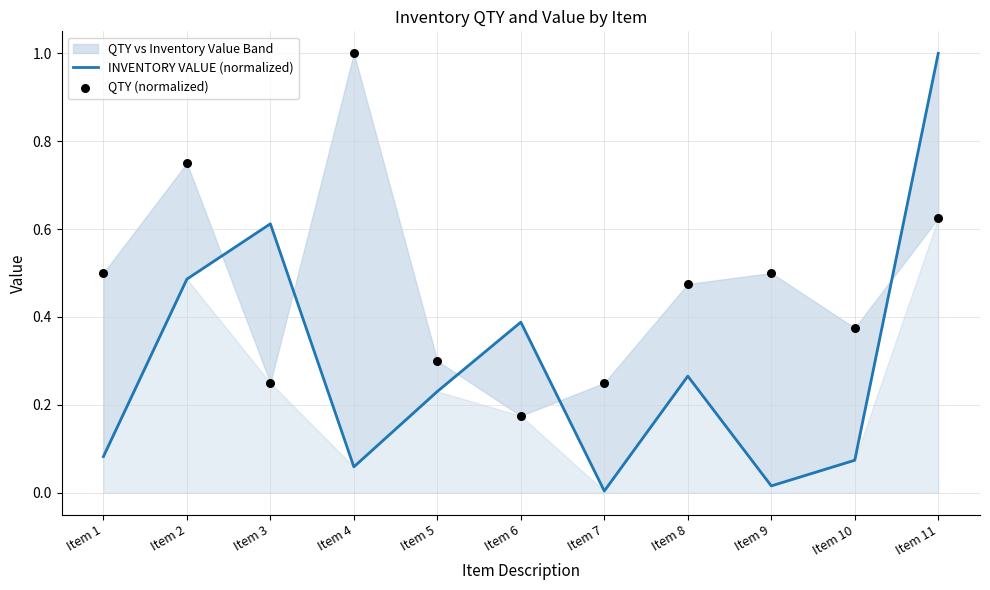

Which series contains the highest Y value?

INVENTORY VALUE (normalized)